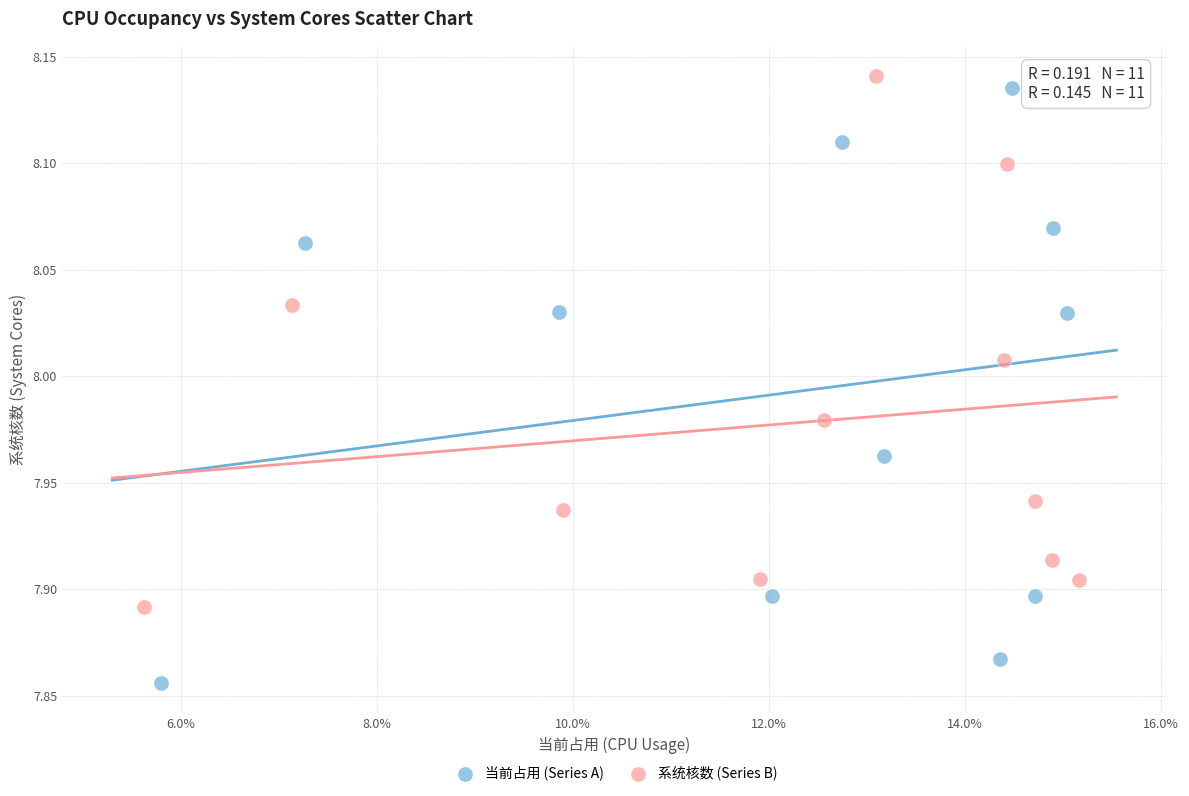

Which series has the widest spread of Y values?

当前占用 (Series A)